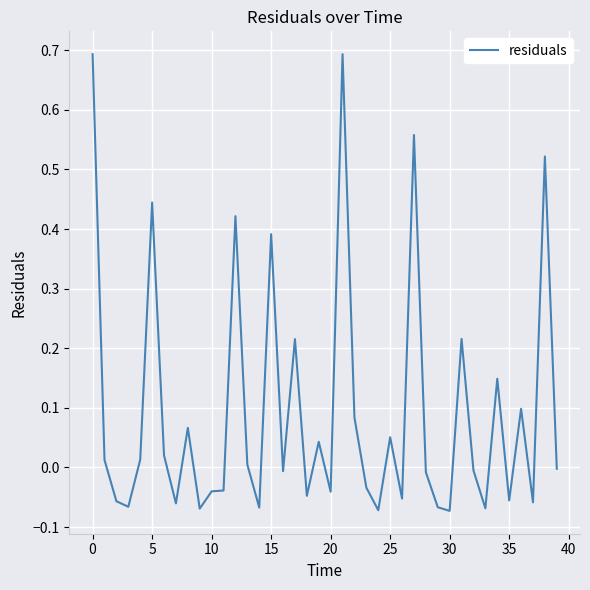

What is the difference between the maximum and minimum values?

0.8